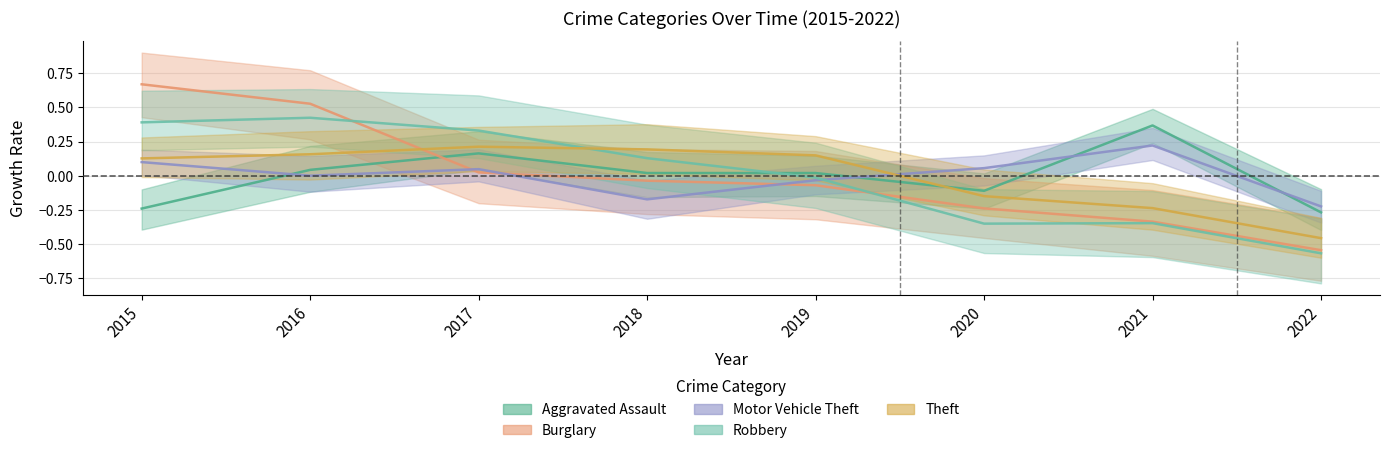

Is the value of Aggravated Assault at 2021 greater than the value of Robbery at 2015?

No